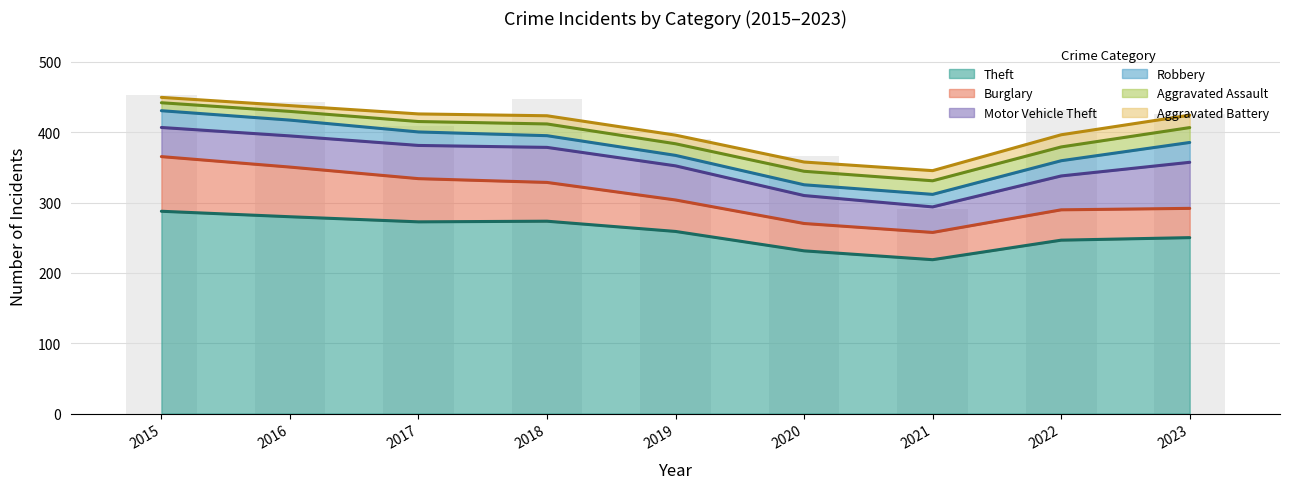

What are all the series names shown in the legend?

Theft, Burglary, Motor Vehicle Theft, Robbery, Aggravated Assault, Aggravated Battery